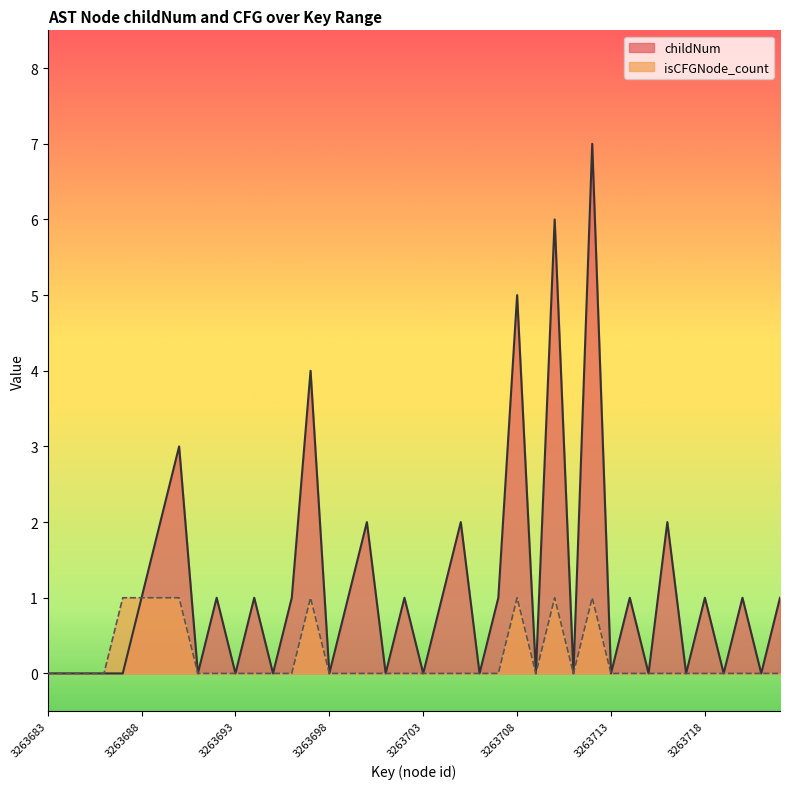

At which category is the sum across all series the highest?

3263712